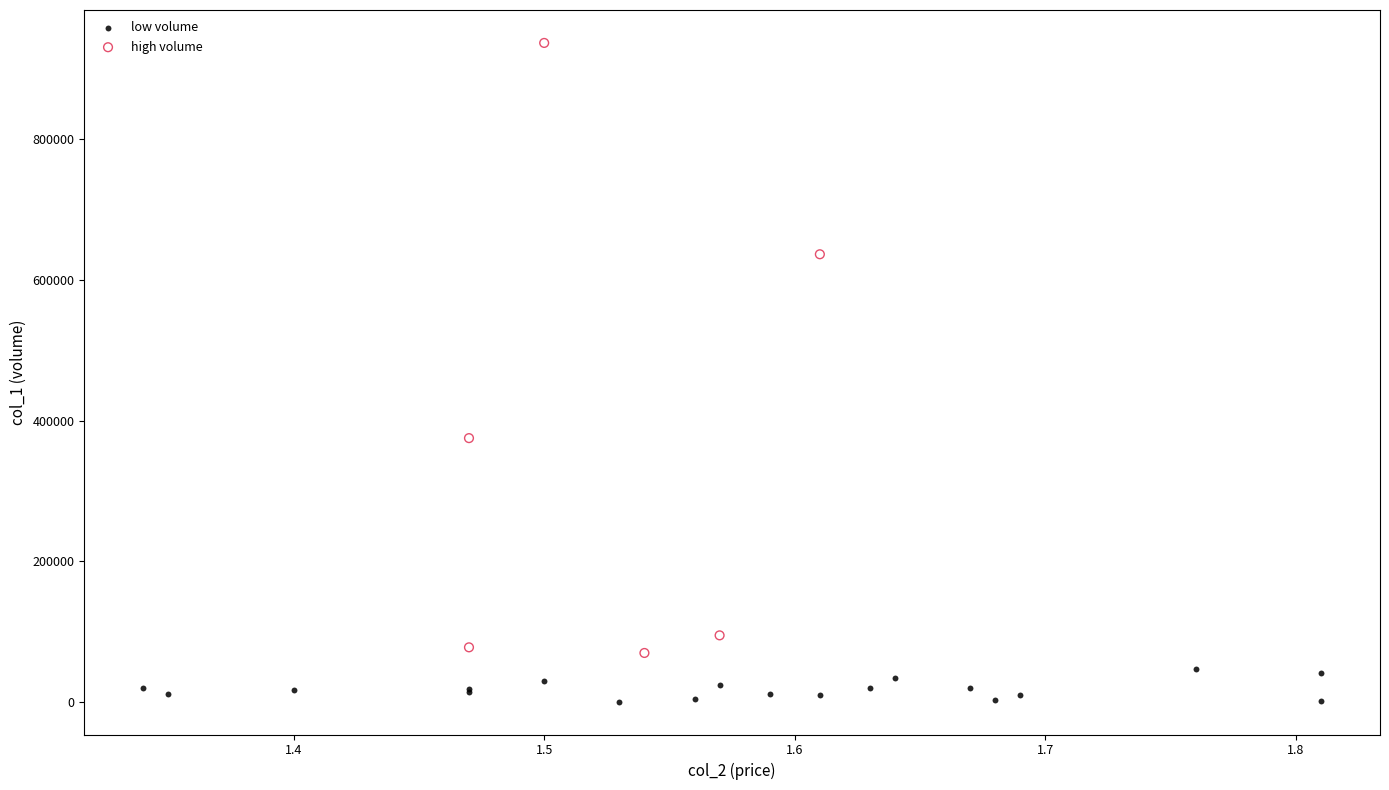

What are all the series names shown in the legend?

low volume, high volume